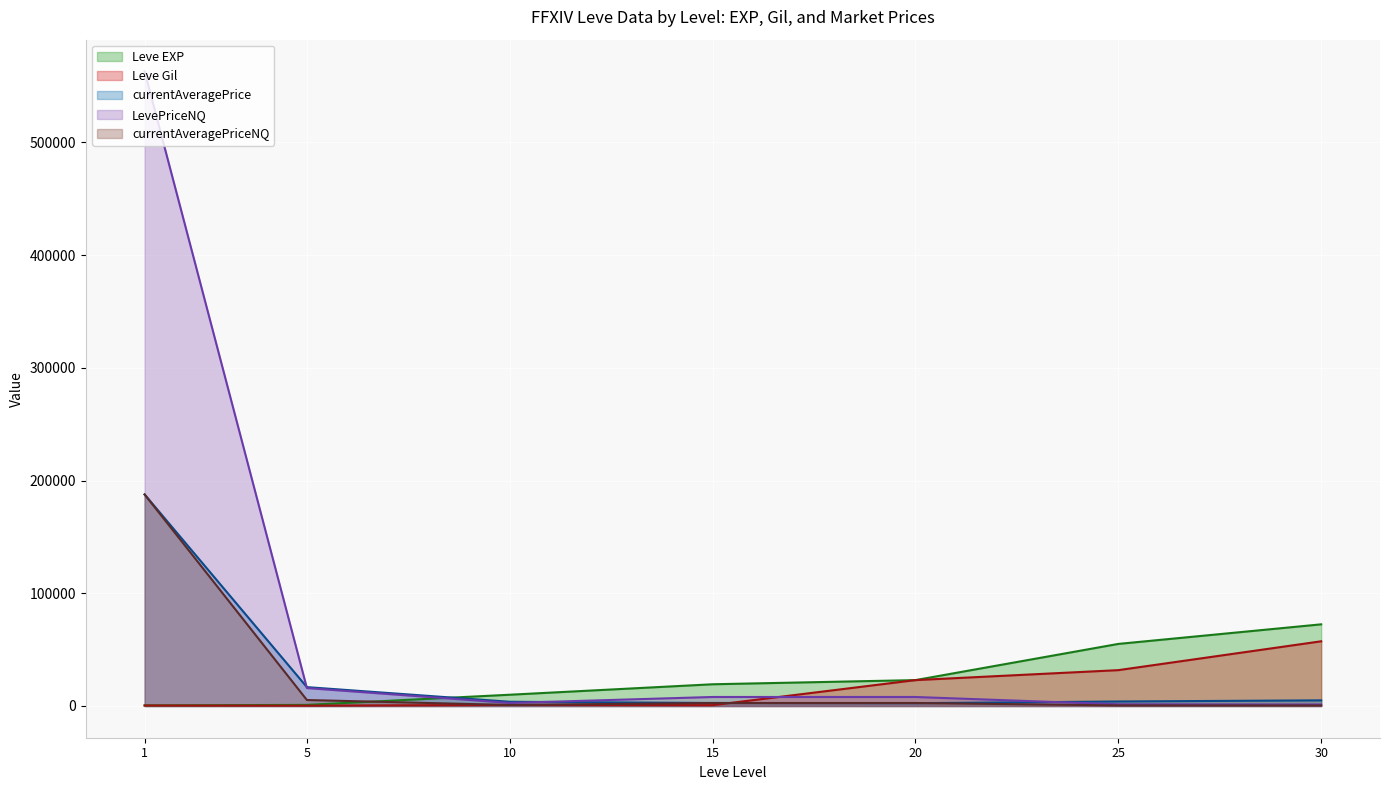

What is the difference between the maximum and minimum values in the Leve Gil series?

57110.0